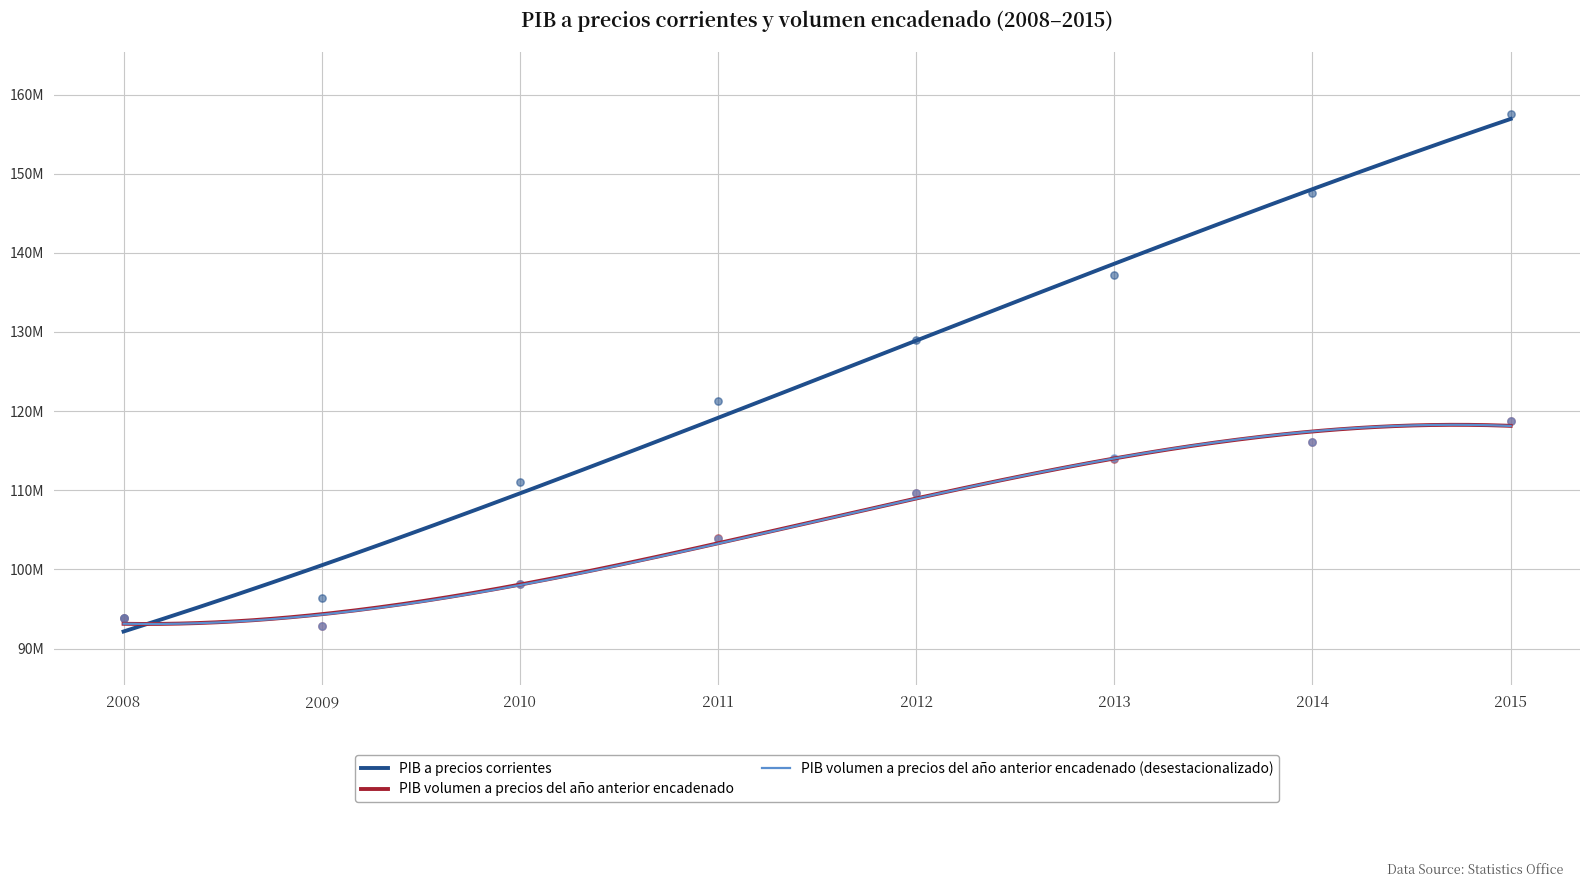

Which series has the widest spread of Y values?

PIB a precios corrientes